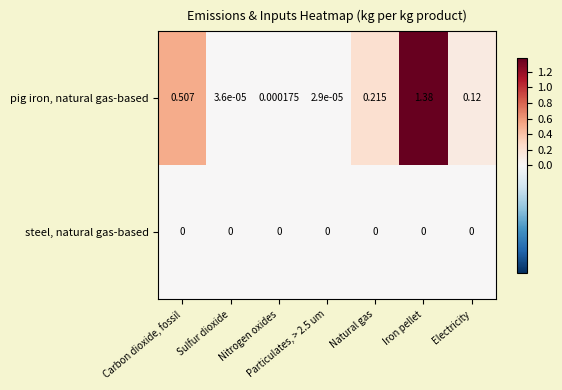

Which series changed the most between Natural gas and Electricity?

pig iron, natural gas-based